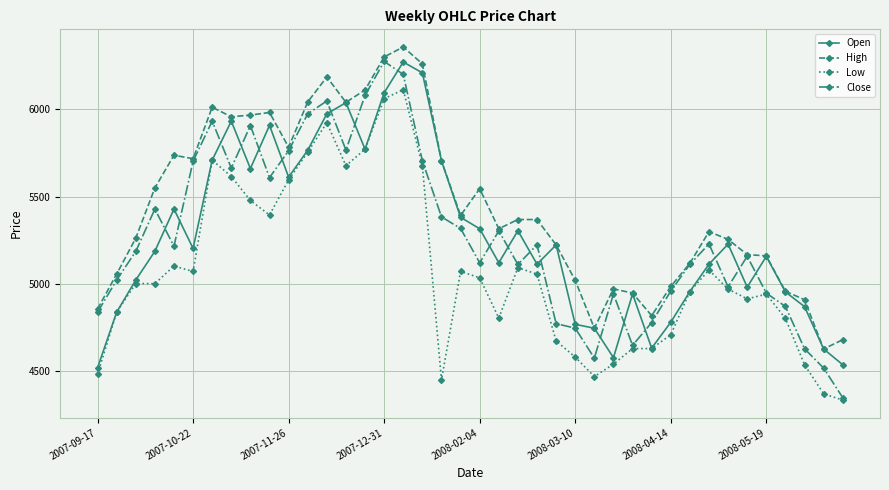

True or false: Low has more than 2 points higher than both neighbors.

True